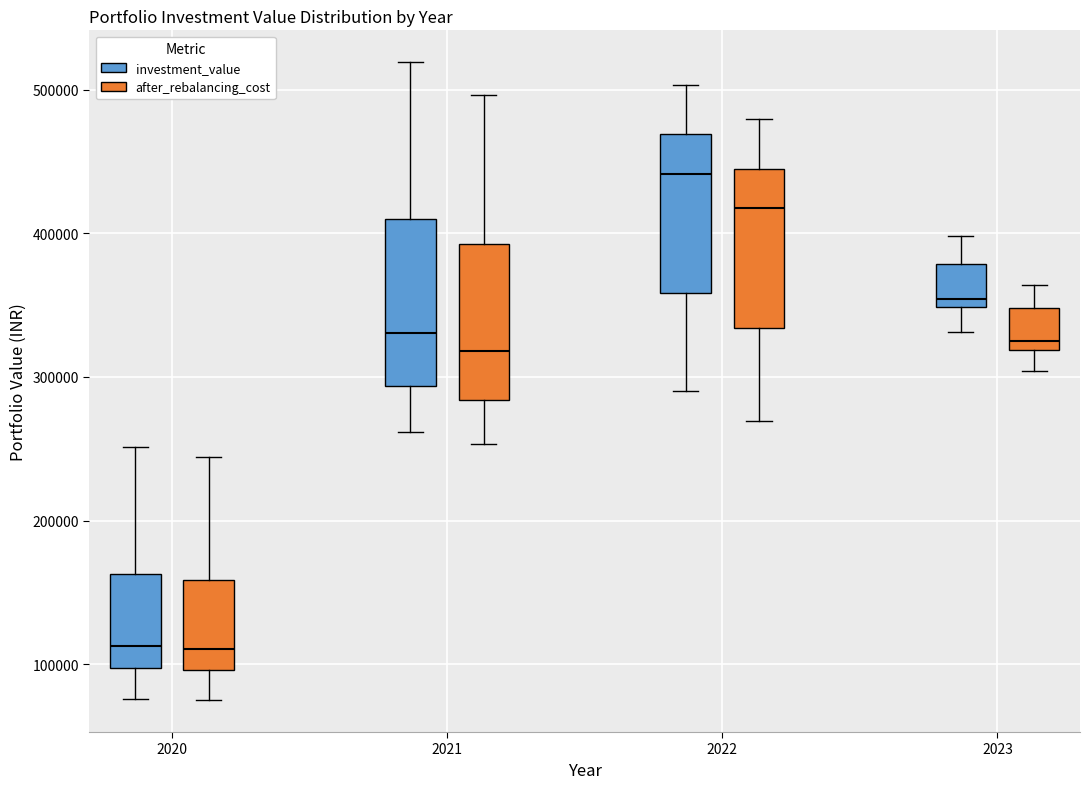

Where is the lower edge of the box for 2023 (investment_value) on the y-axis? The values are not printed on the chart, so give them approximately, as read against the axis.

350000